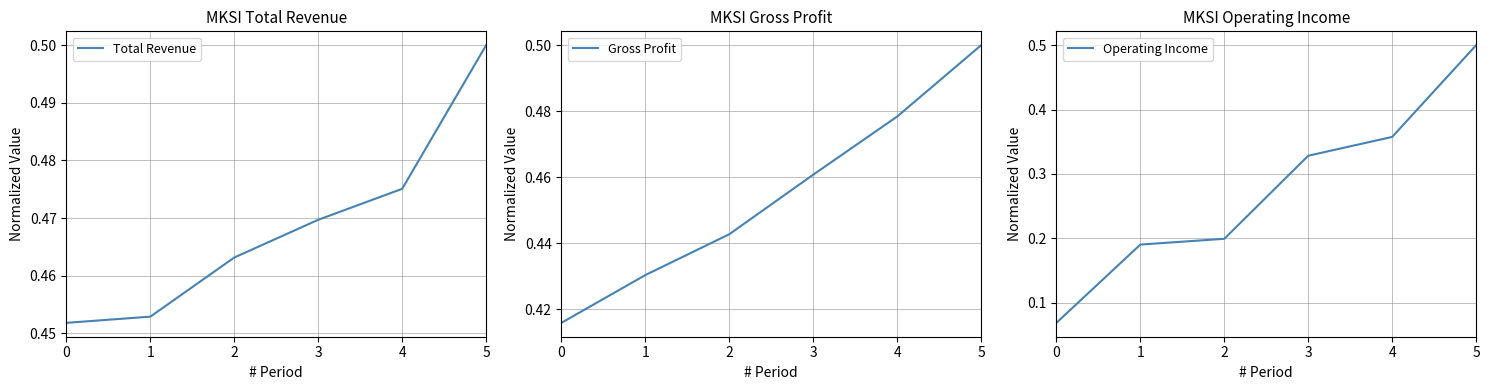

What is the value of the Operating Income point at the 3rd from the left?

0.2